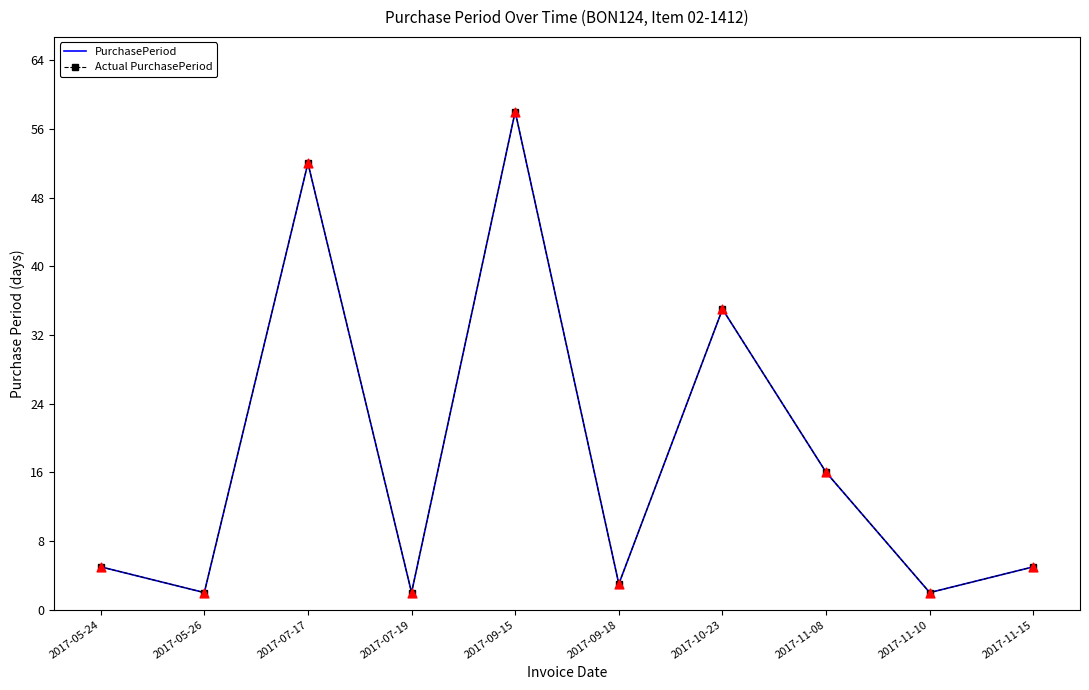

Is the value of Actual PurchasePeriod at 2017-11-15 greater than the value of PurchasePeriod at 2017-05-26?

Yes